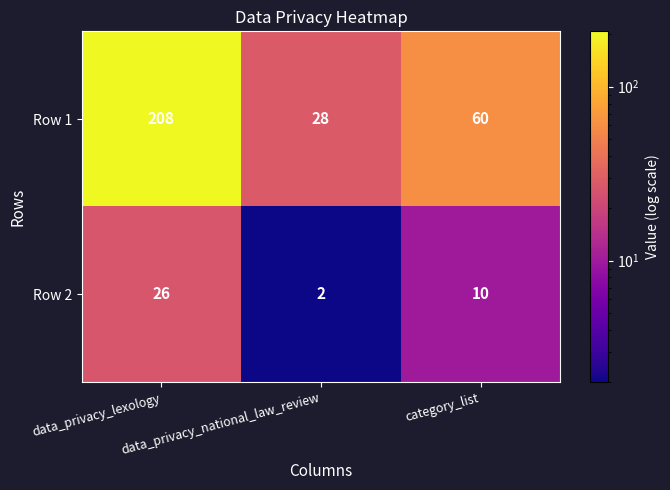

What is the minimum value for Row 1?

28